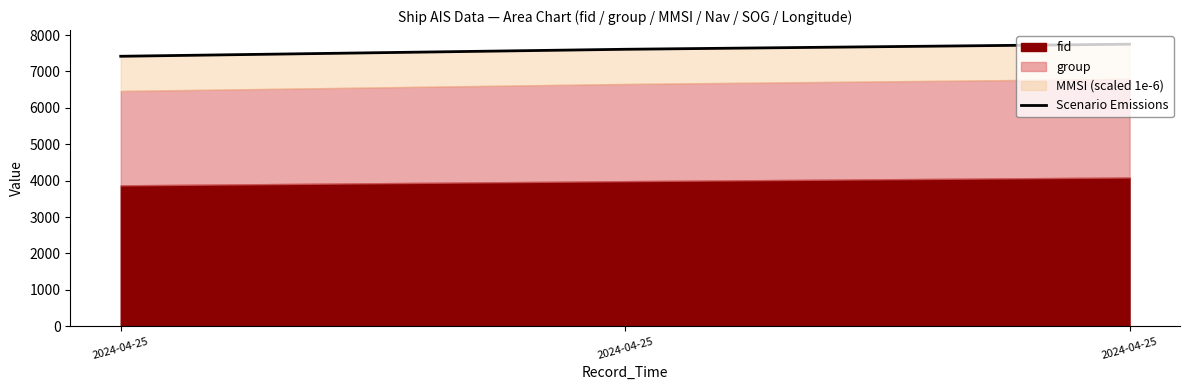

What is the change in value from 2024-04-25 to 2024-04-25?

+332.0